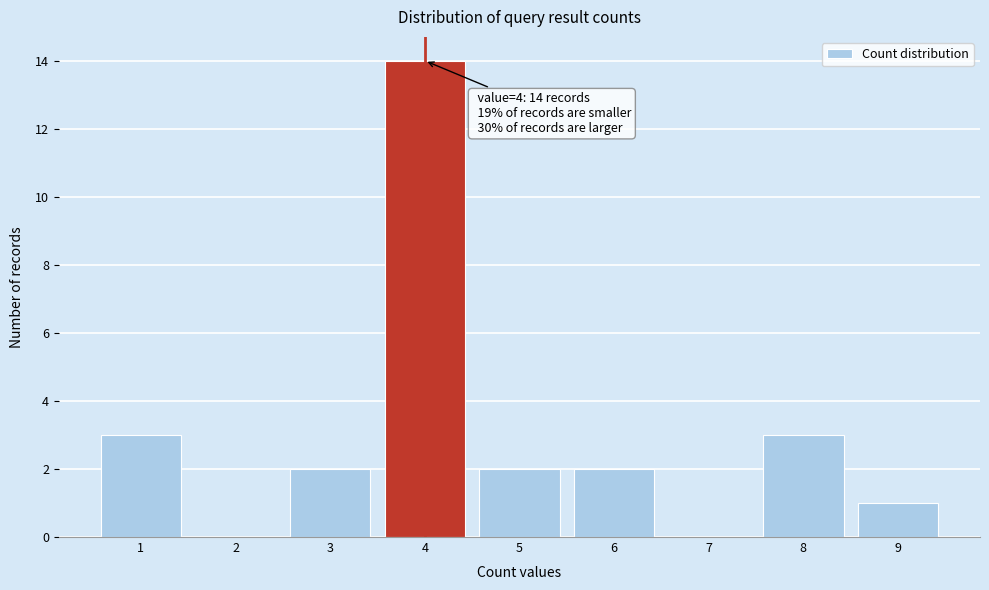

Which range on the x-axis has the tallest bar?

3.5 to 4.5